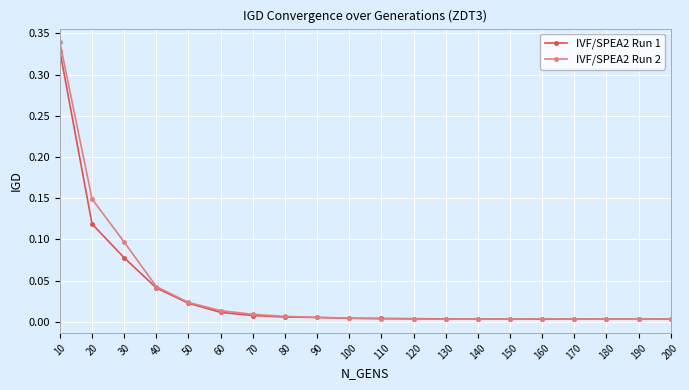

Is it true that IVF/SPEA2 Run 1 equals 0.1 at 20?

True